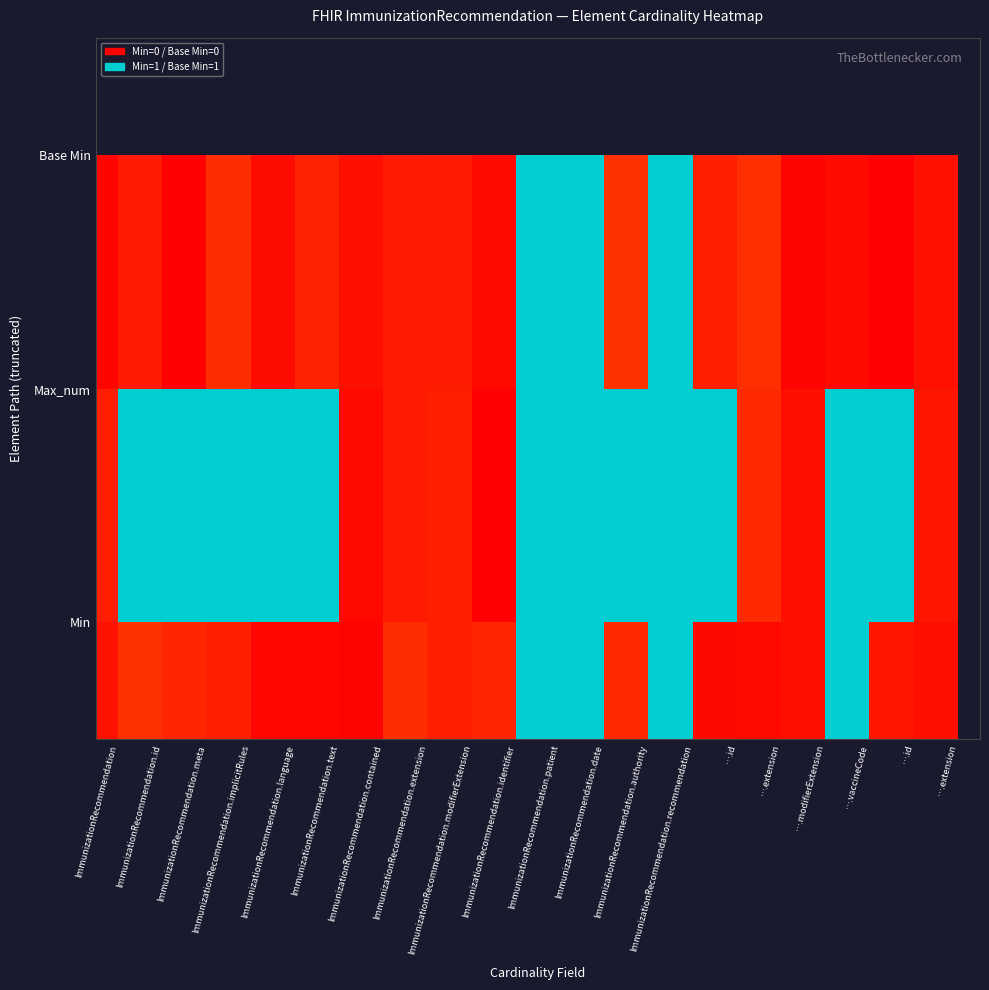

At how many categories does at least one series exceed 1?

12